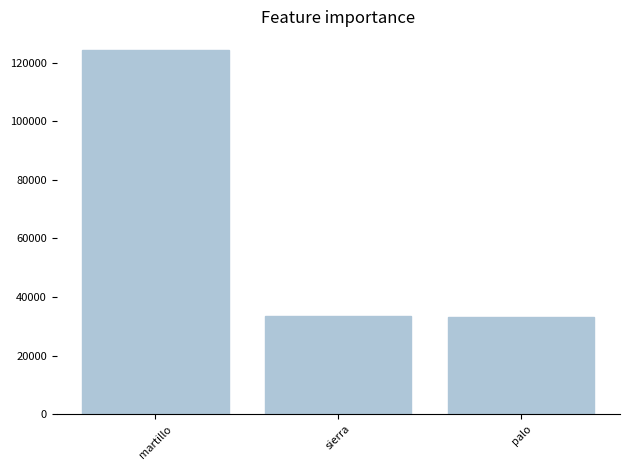

What is the sum of the values at palo and martillo?

157554